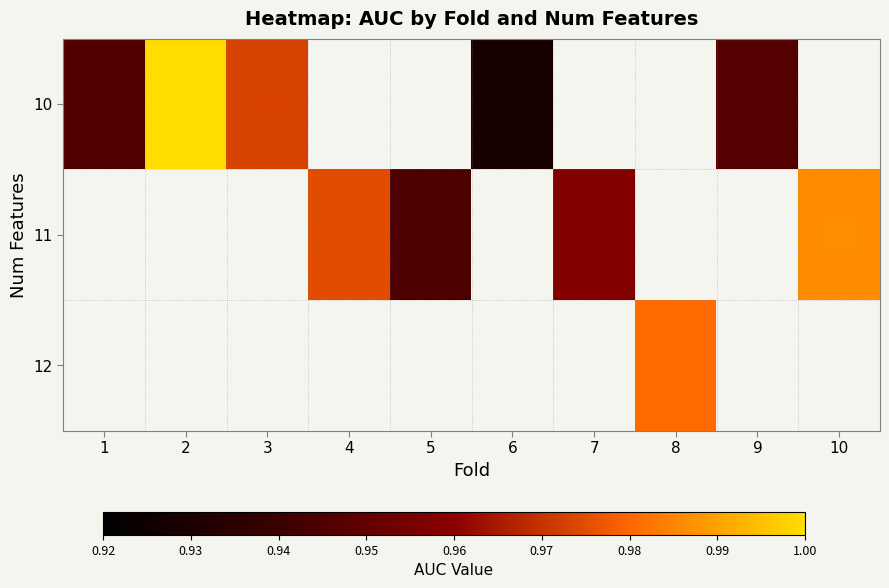

Which category has the lowest value in the 10 series?

6